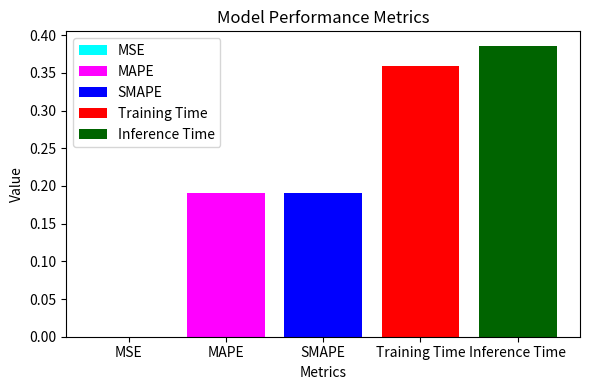

The value of MAPE at SMAPE is 0.3. True or false?

False